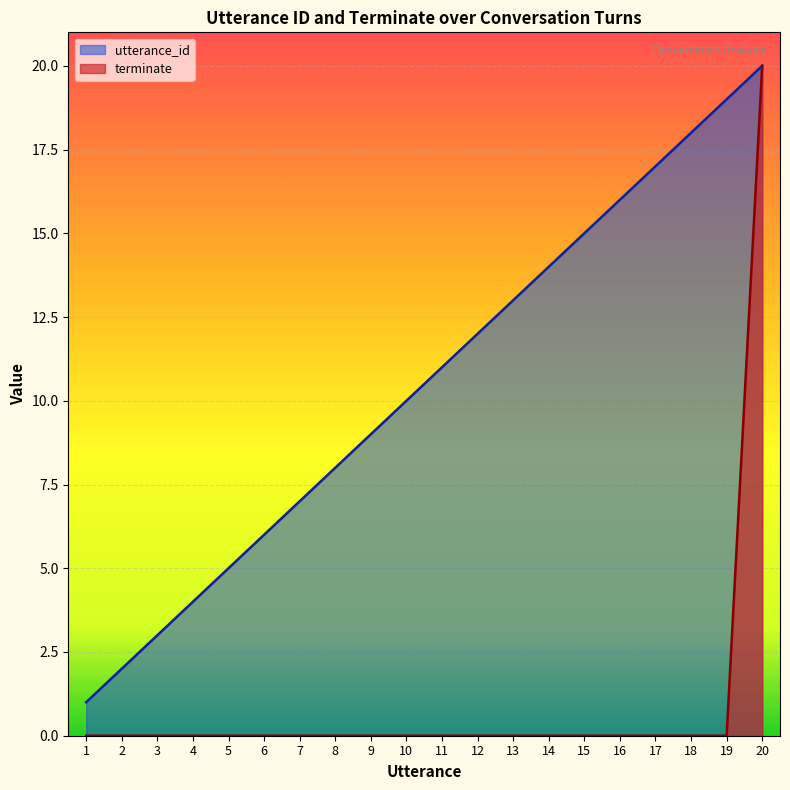

At which category is the sum across all series the highest?

20